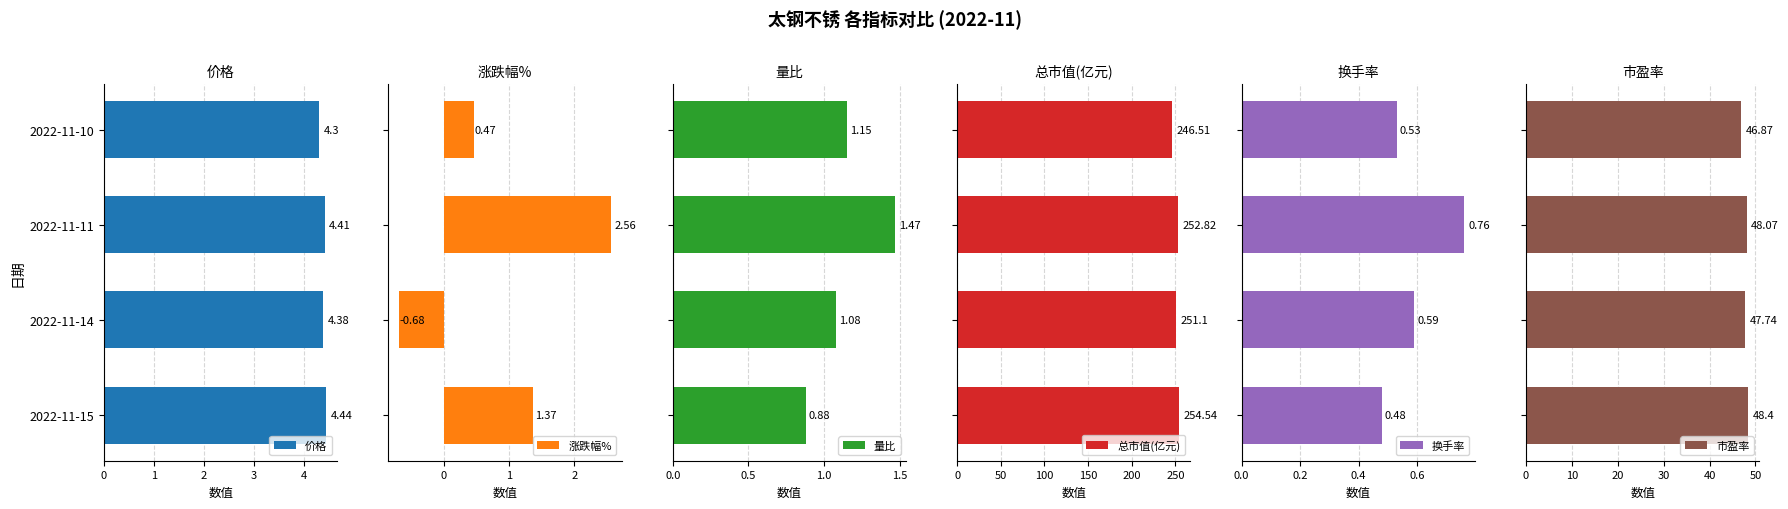

How many groups of bars are there?

4